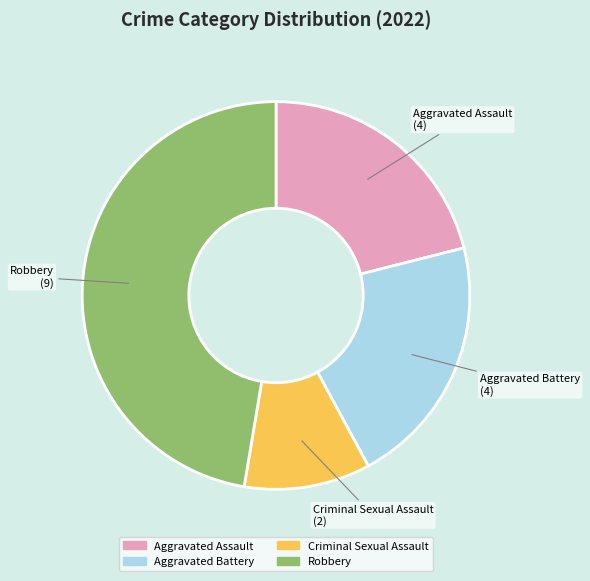

Does Aggravated Assault account for over 50% of the chart?

No